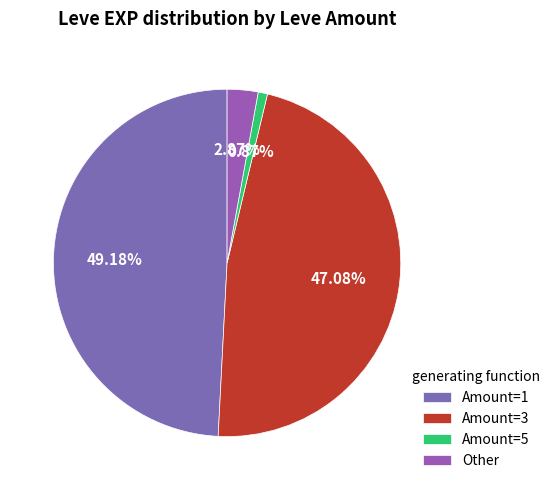

How many slices are in this pie chart?

4